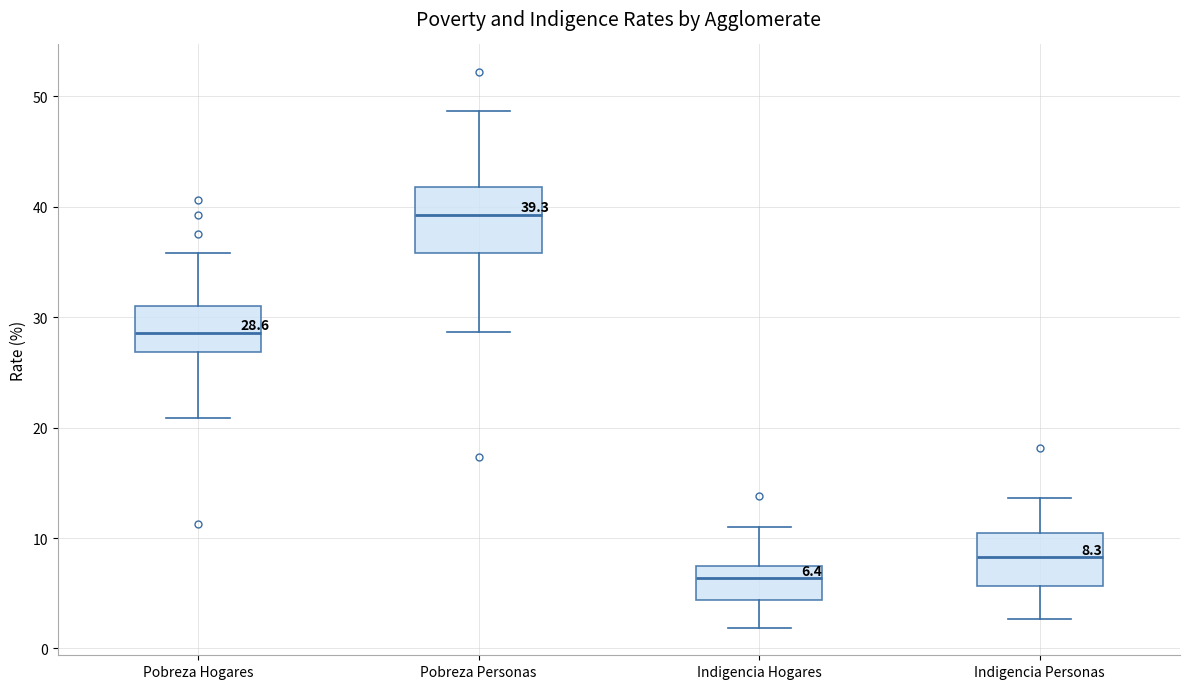

Comparing the boxes themselves (not the whiskers), which one is the tallest?

Pobreza Personas